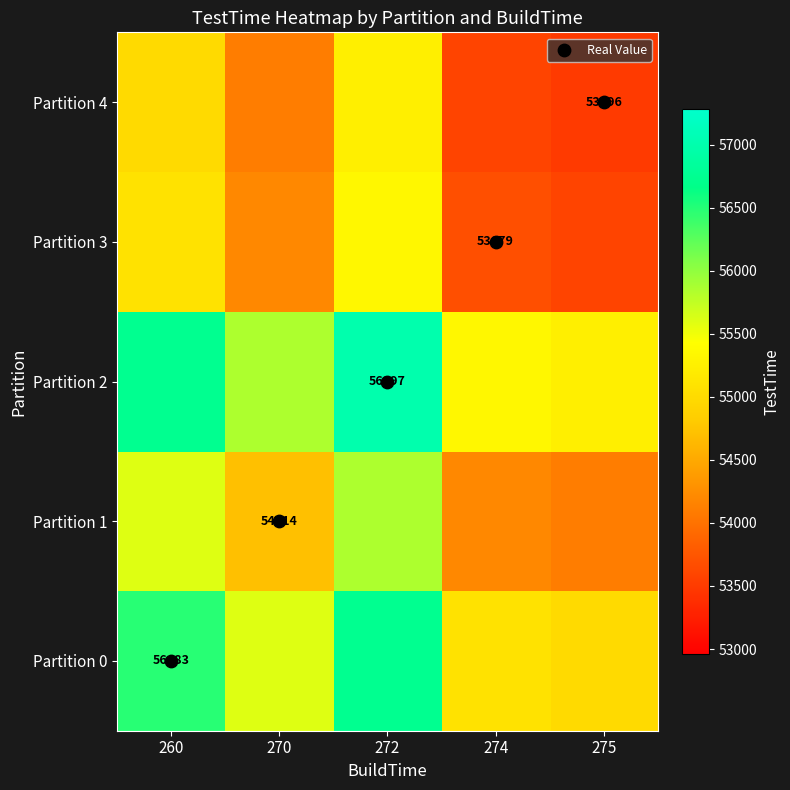

How many distinct data groups are displayed?

5